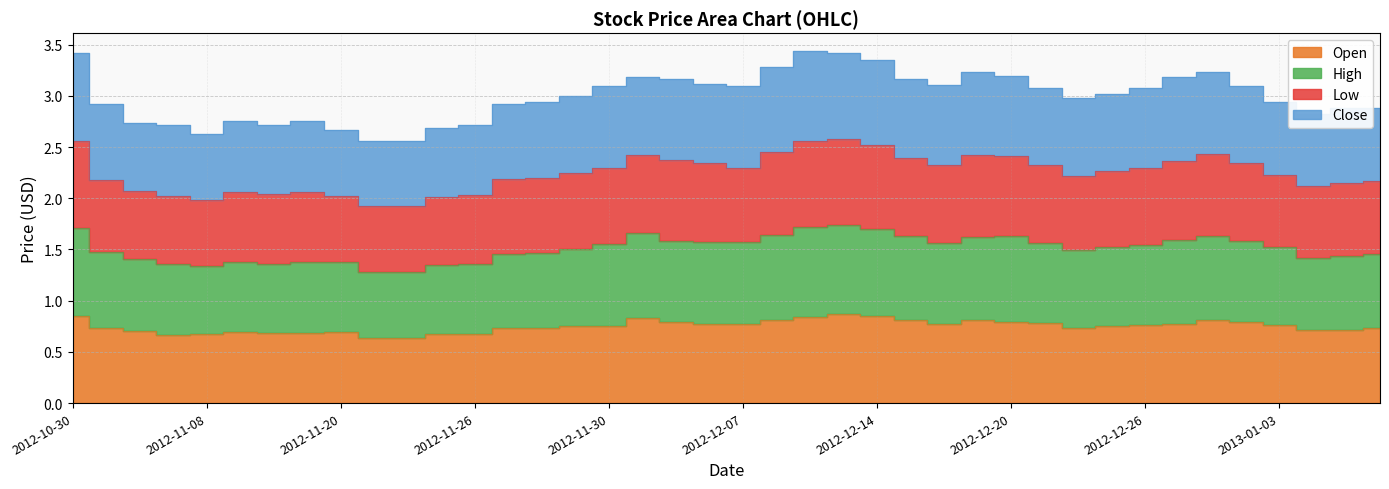

At how many categories does at least one series exceed 1?

40